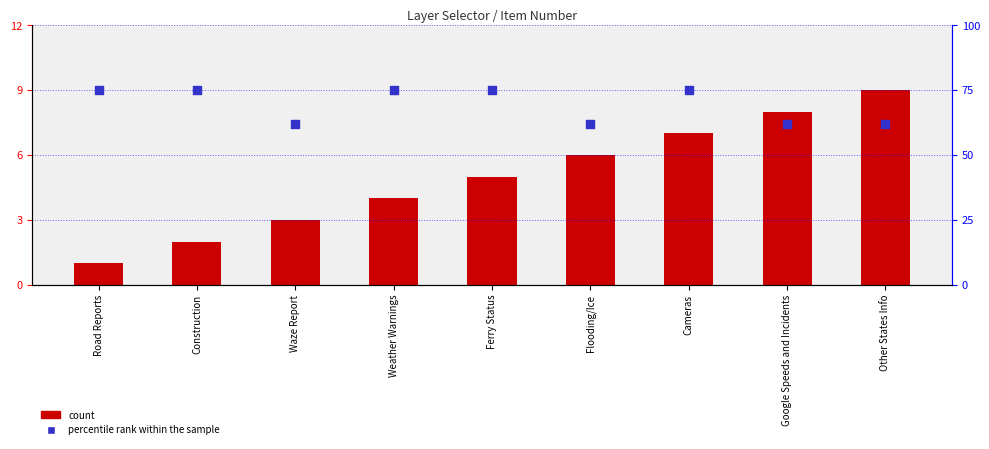

Is the value of count at Other States Info greater than the value of percentile rank within the sample at Ferry Status?

No